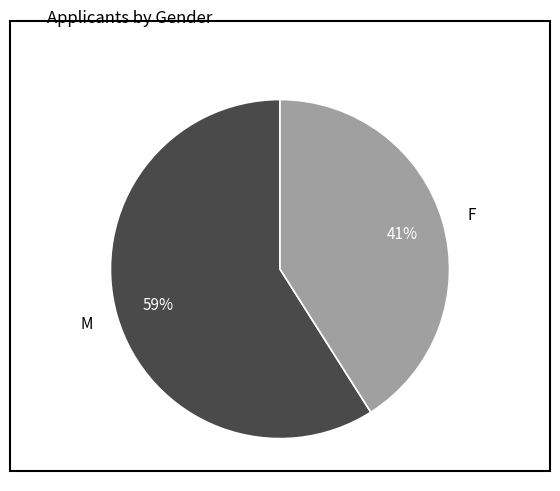

Combined, do M and F account for over 50%?

Yes